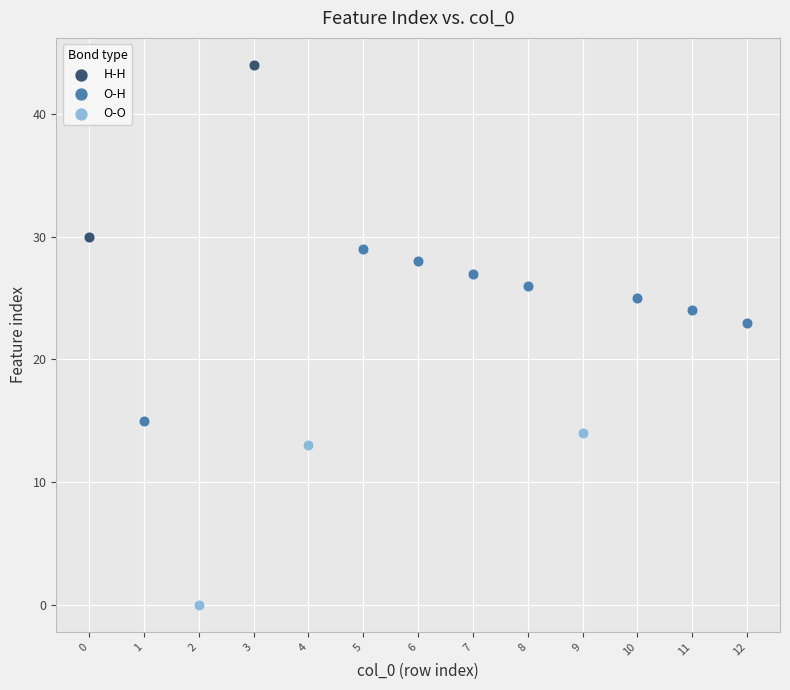

What are all the series names shown in the legend?

H-H, O-H, O-O